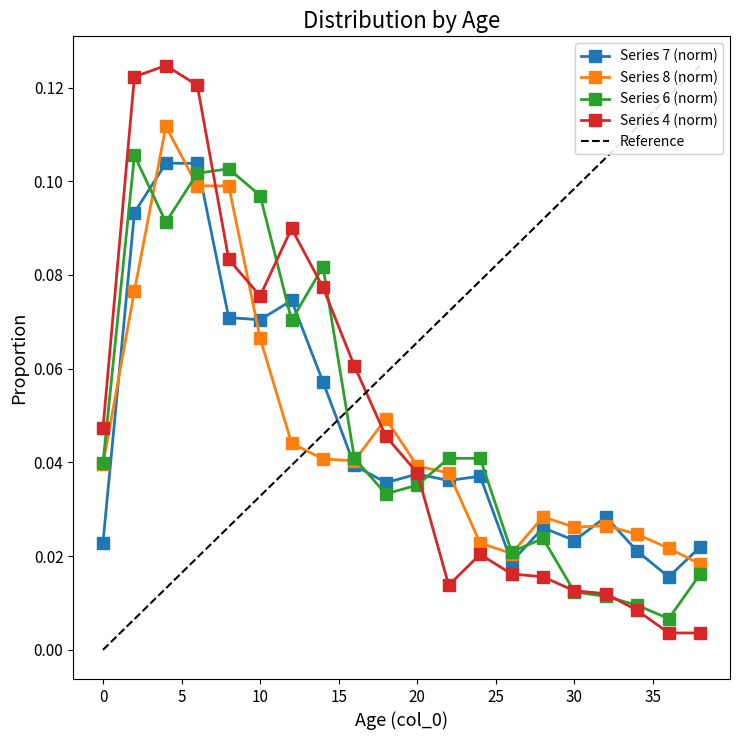

How many series are shown in this chart?

5